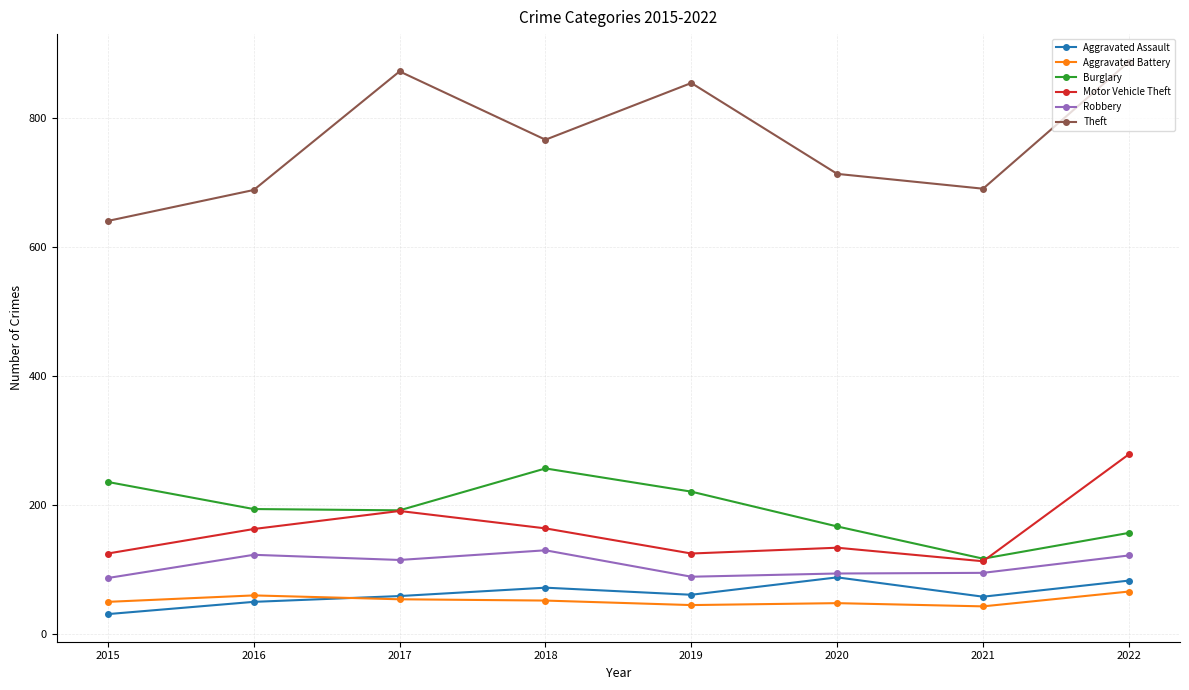

At which category does Robbery reach its first local peak?

2016